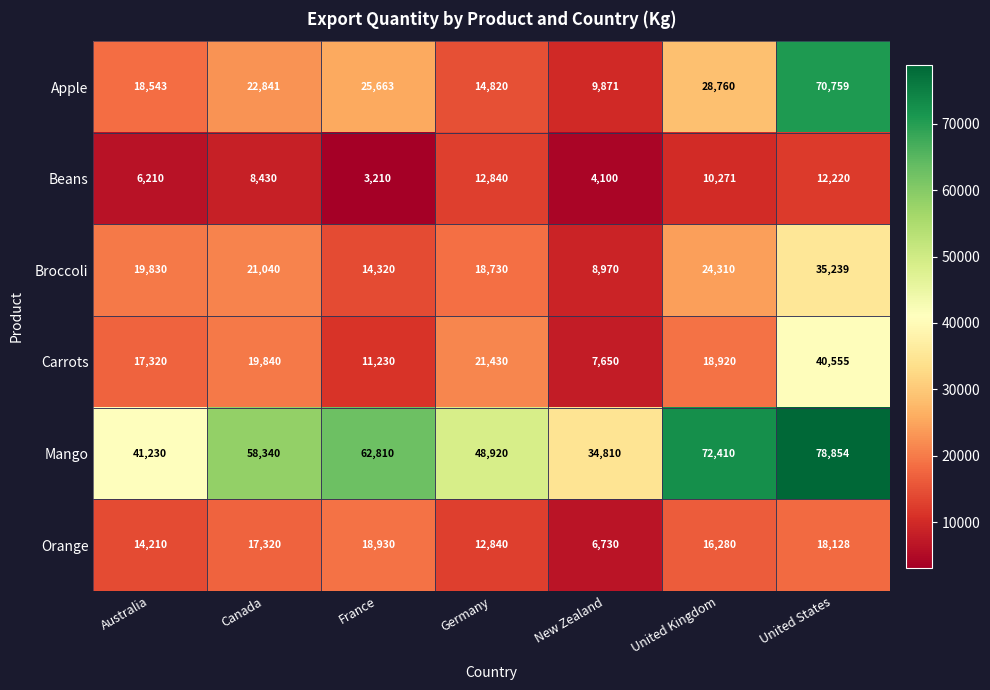

What is the sum of the Beans values at Canada and United Kingdom?

18701